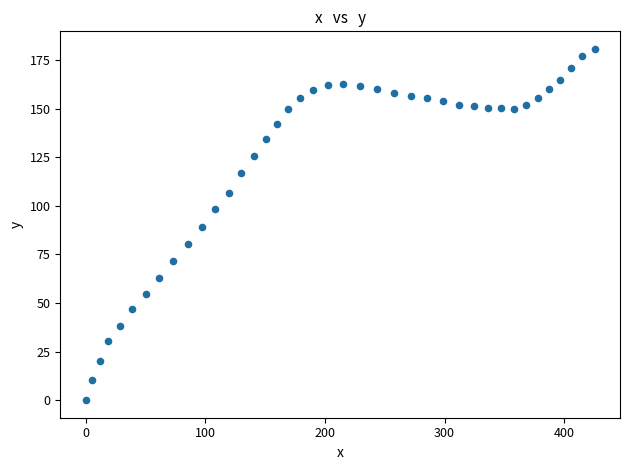

What is the range of X values (max minus min)?

425.4